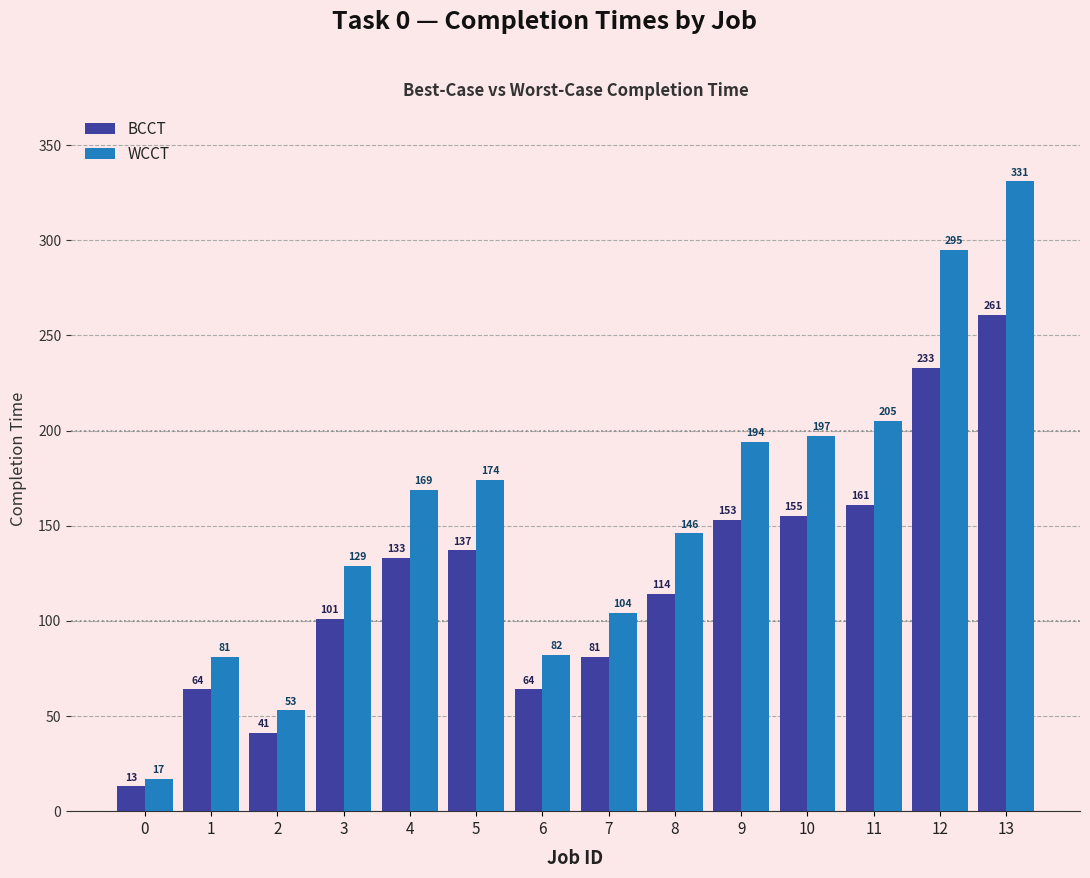

Is it true that WCCT equals 173 at 7?

False